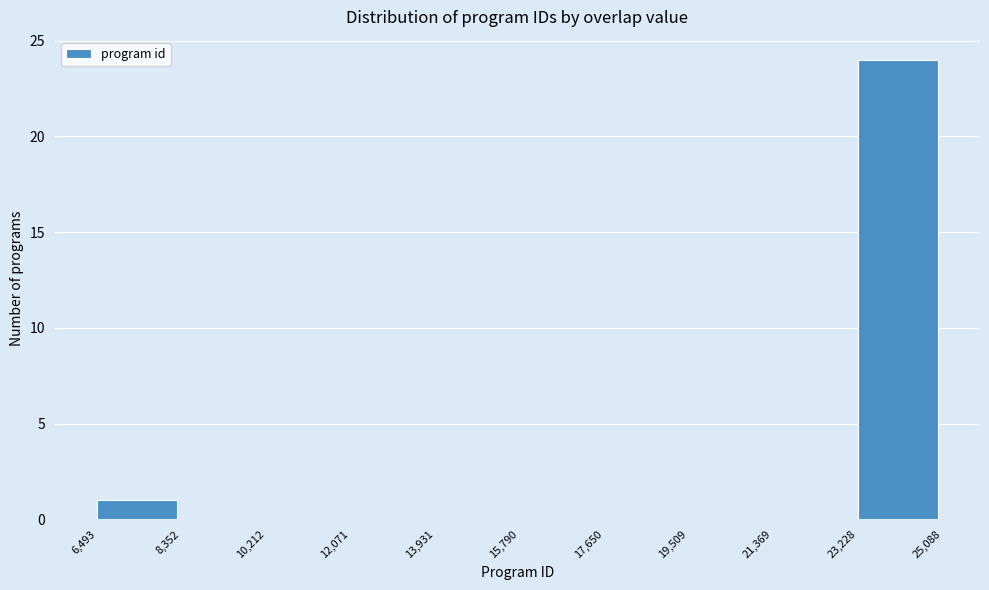

How tall is the bar that spans 6,493 to 8,352 on the x-axis? The values are not printed on the chart, so give them approximately, as read against the axis.

1